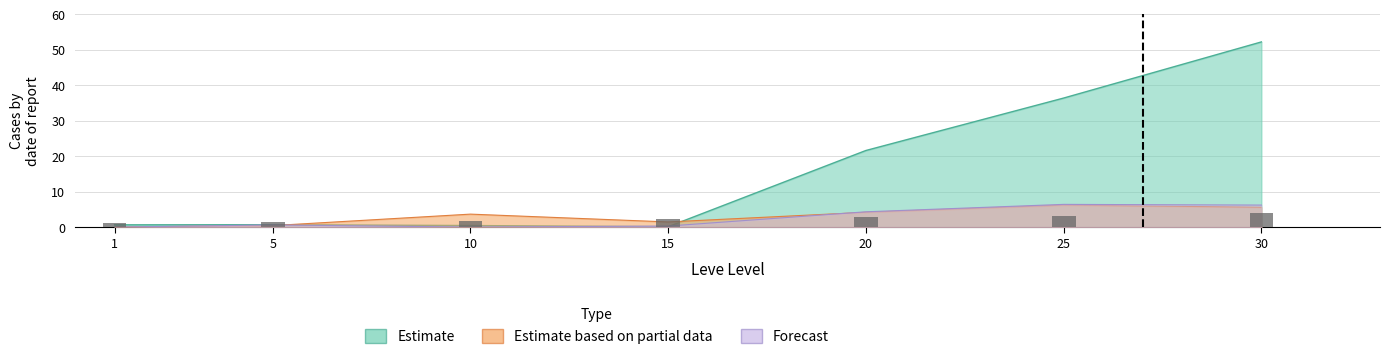

The chart shows a value of 3.0 at 20. True or false?

True